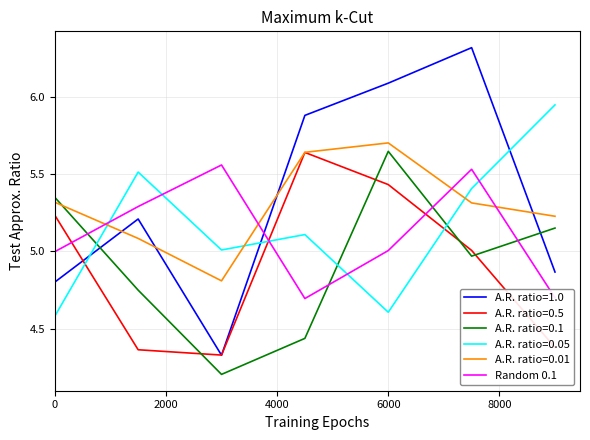

What is the greatest value displayed?

6.3